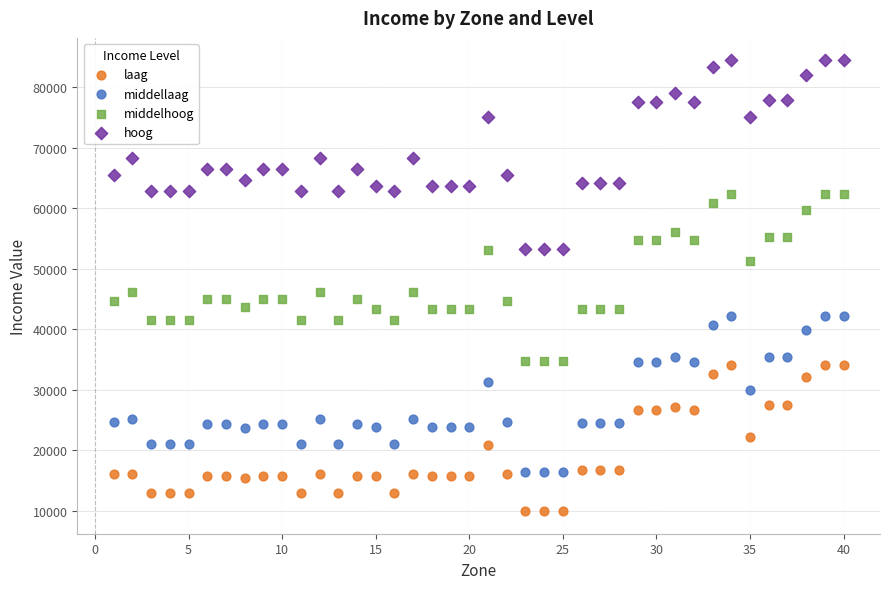

Which series has the largest Y range (max minus min)?

hoog